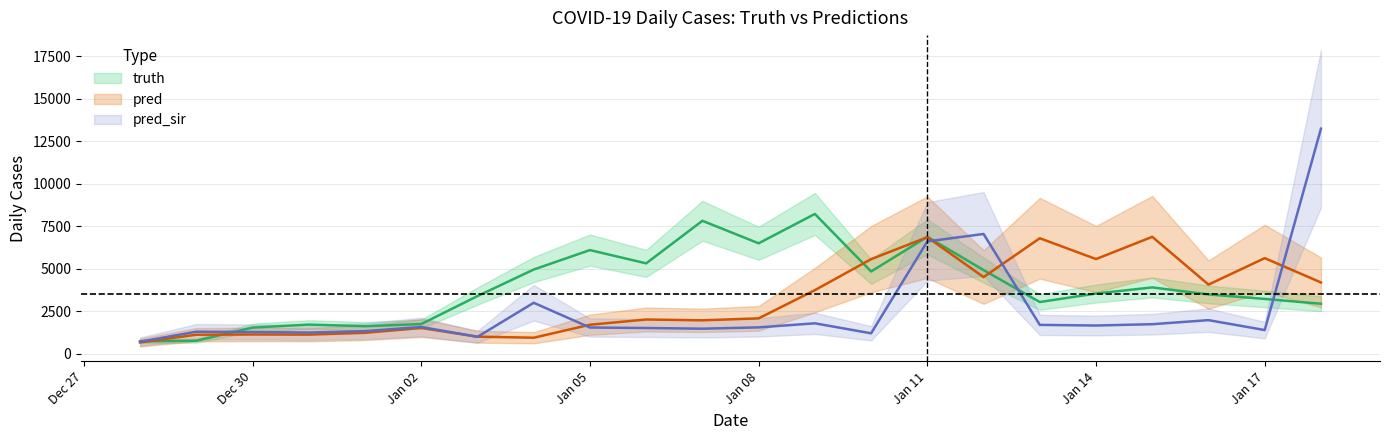

True or false: pred has a value of 939.0 at 2021-01-04.

True